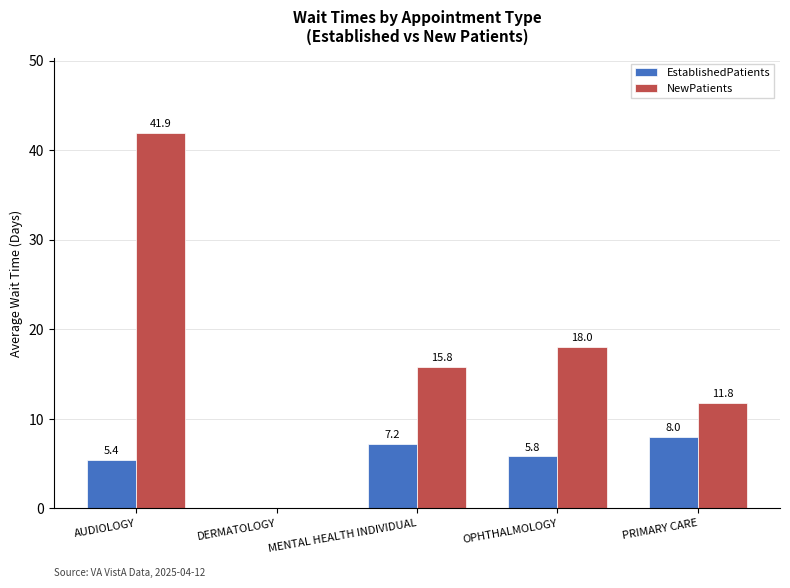

Which series changed the most between AUDIOLOGY and MENTAL HEALTH INDIVIDUAL?

NewPatients